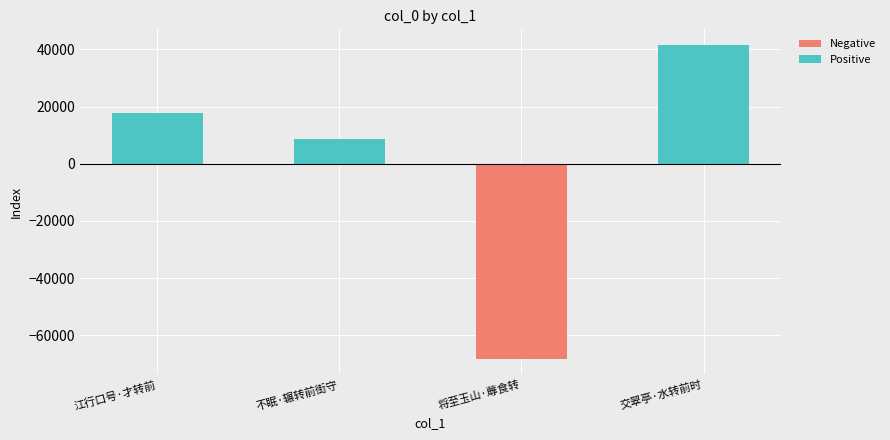

At which label does Positive first exceed 17913?

江行口号·才转前